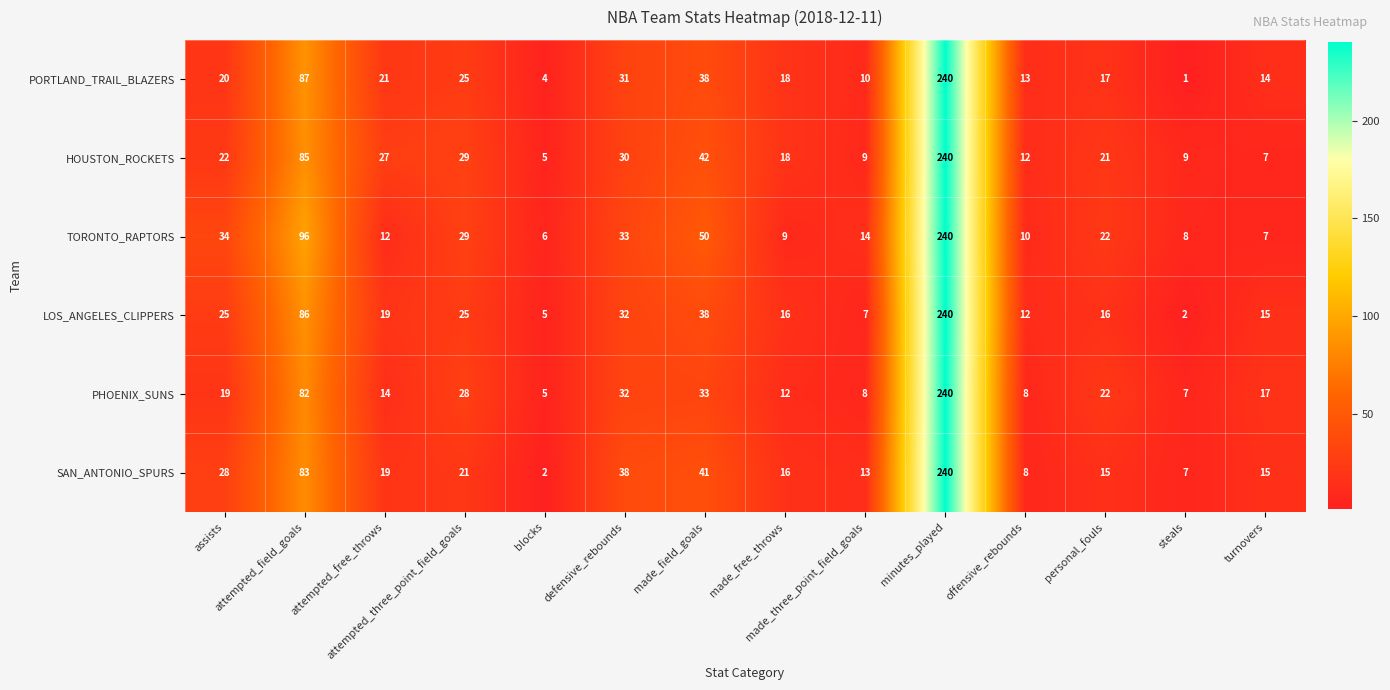

What is the greatest value displayed?

240